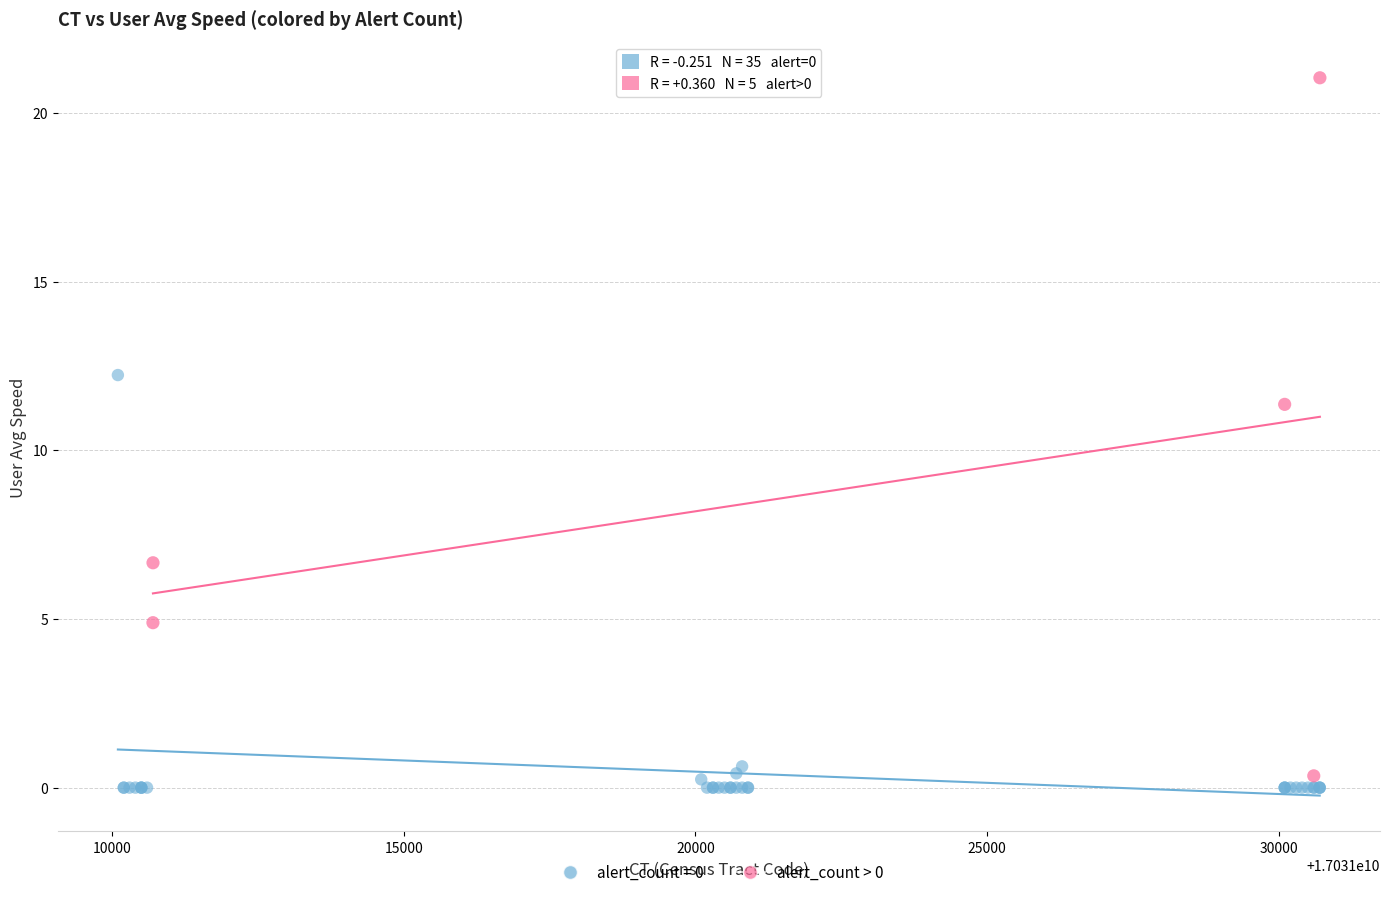

Which series contains the highest Y value?

alert_count > 0